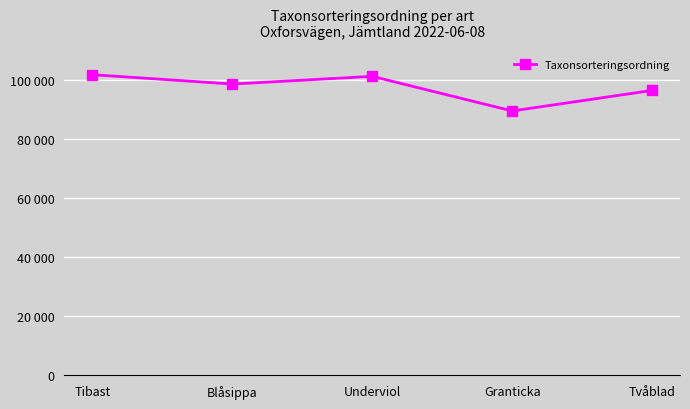

What is the value of the 2nd point from the left?

98520